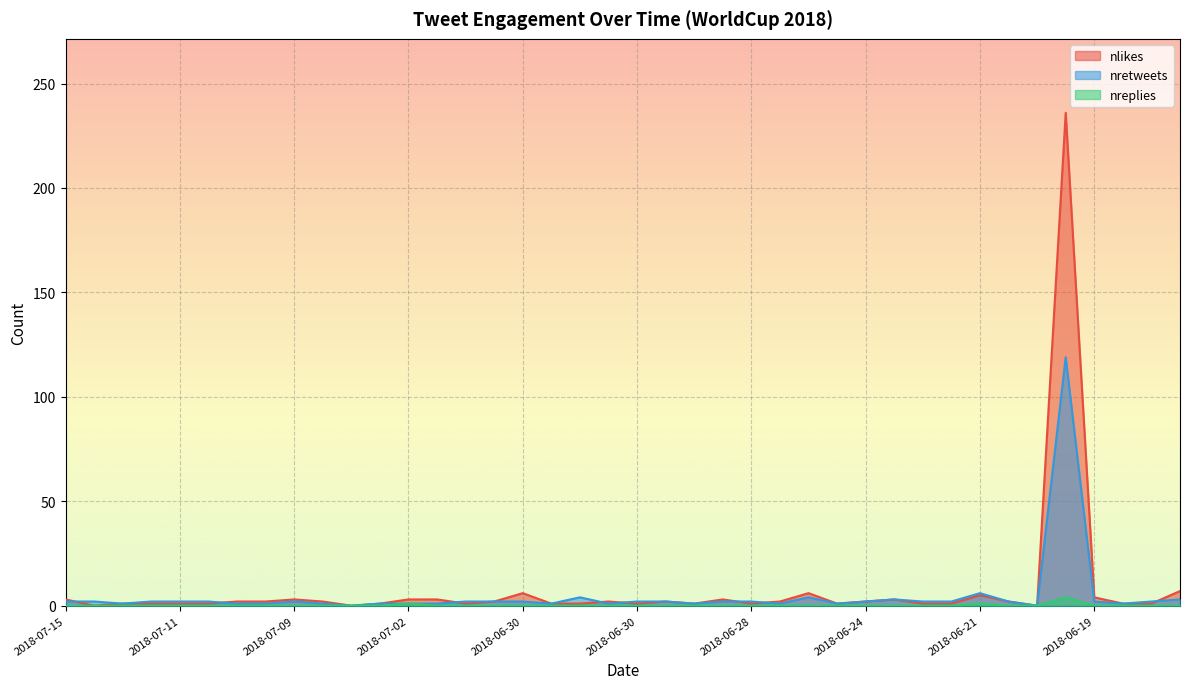

The value of nlikes at 2018-06-27 is 3. True or false?

False